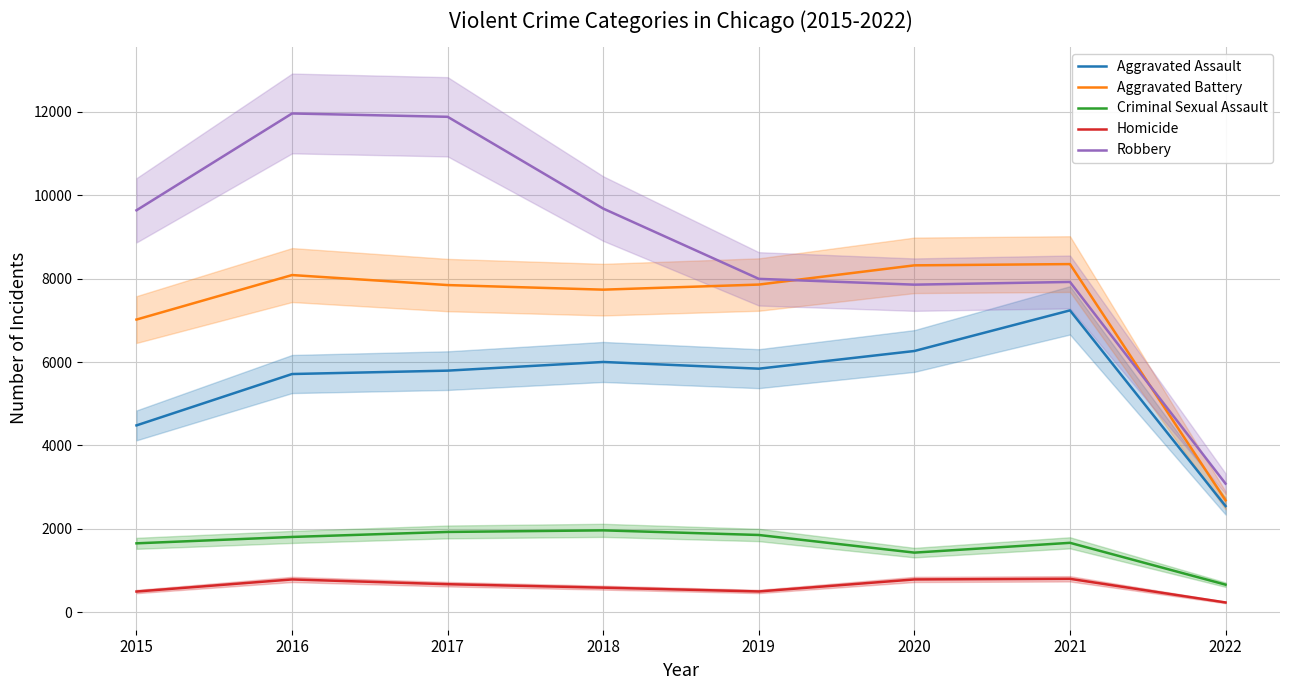

The Robbery series shows 16009 at 2018. True or false?

False